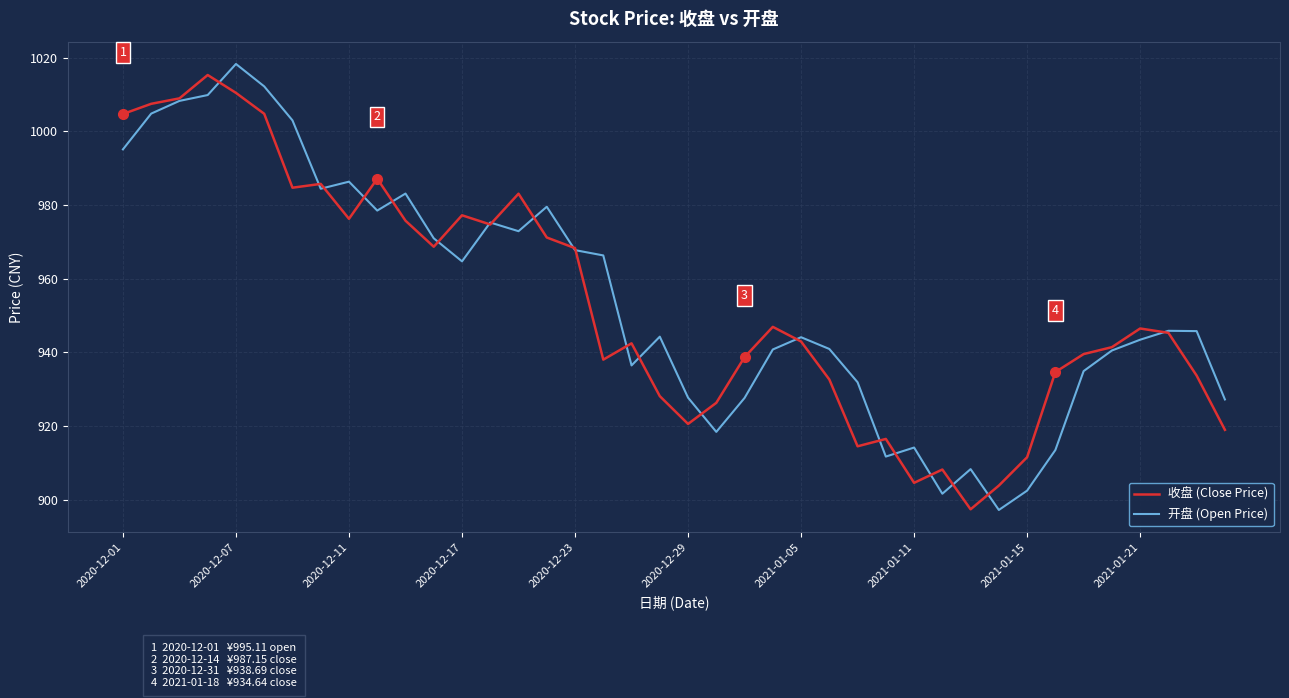

Which series has the largest range (max minus min)?

开盘 (Open Price)